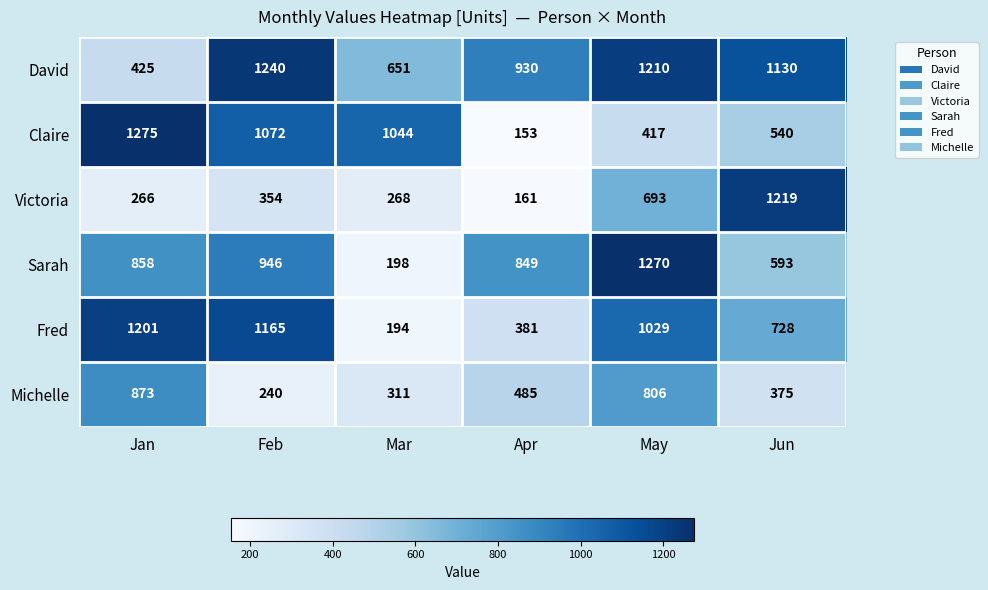

At how many categories does at least one series exceed 747?

6